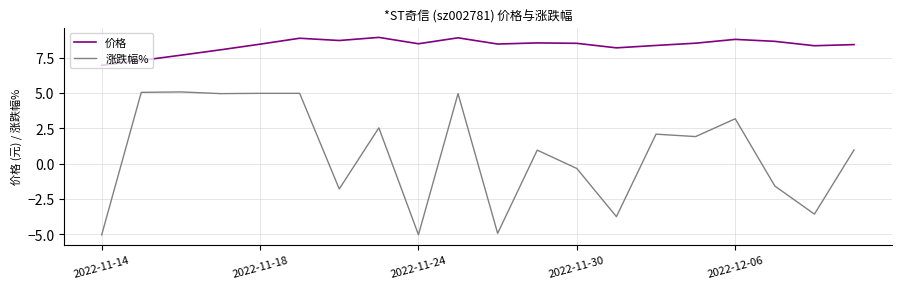

What are all the series names shown in the legend?

价格, 涨跌幅%